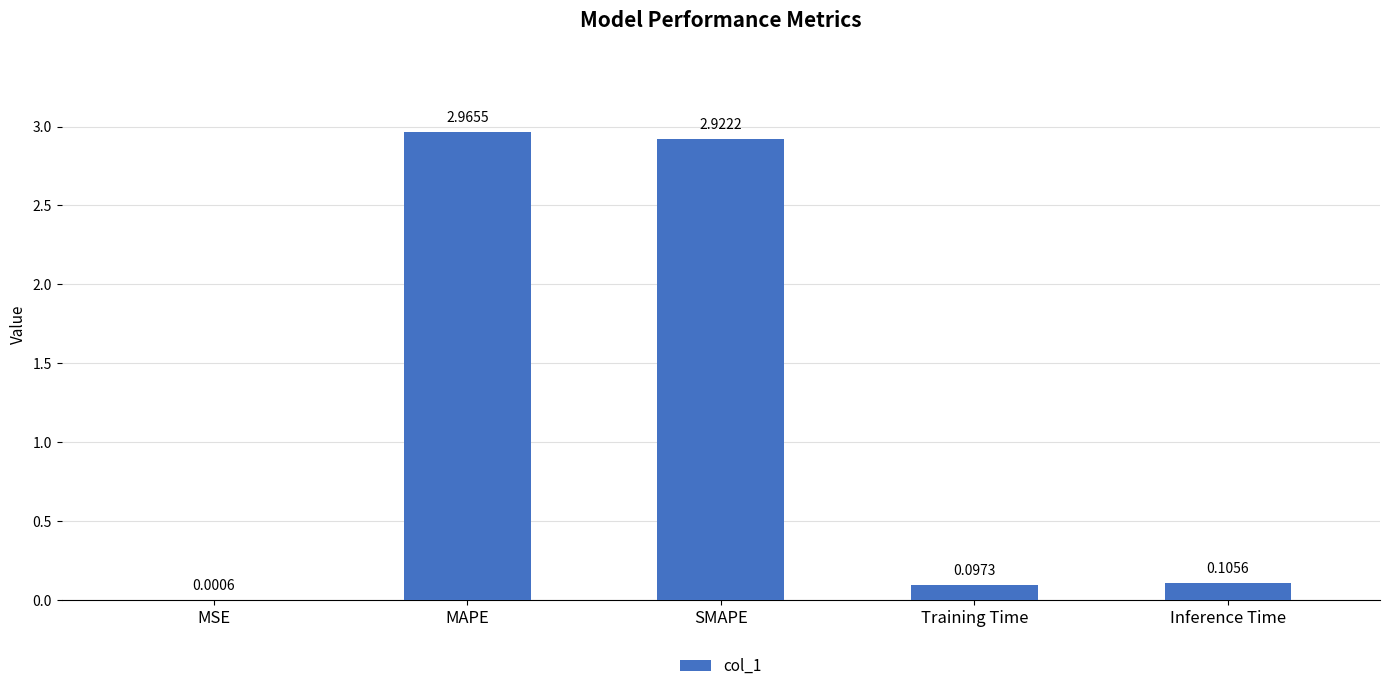

Where is the data nearest to the value 1?

Inference Time